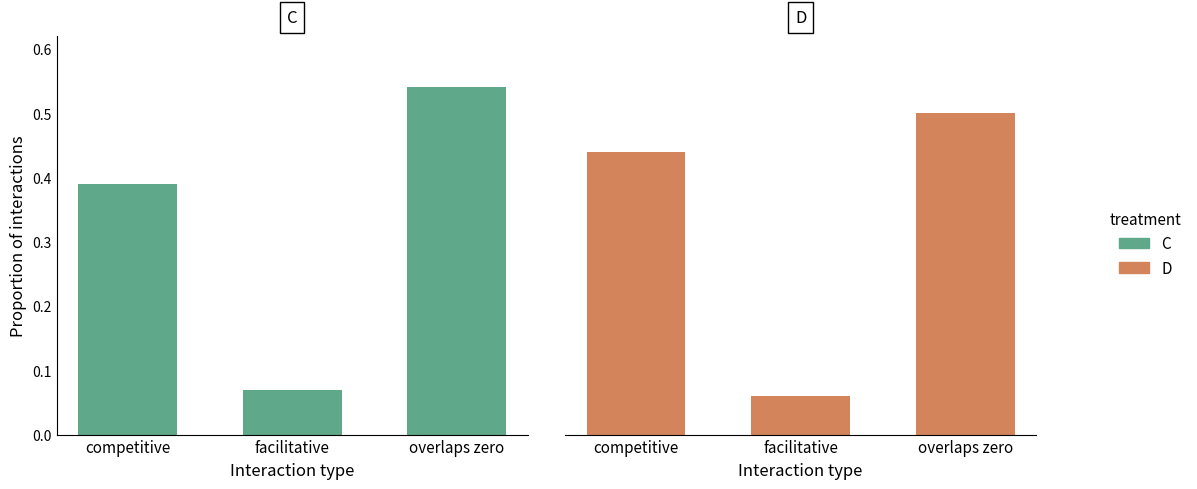

Does the chart contain stacked bars?

No